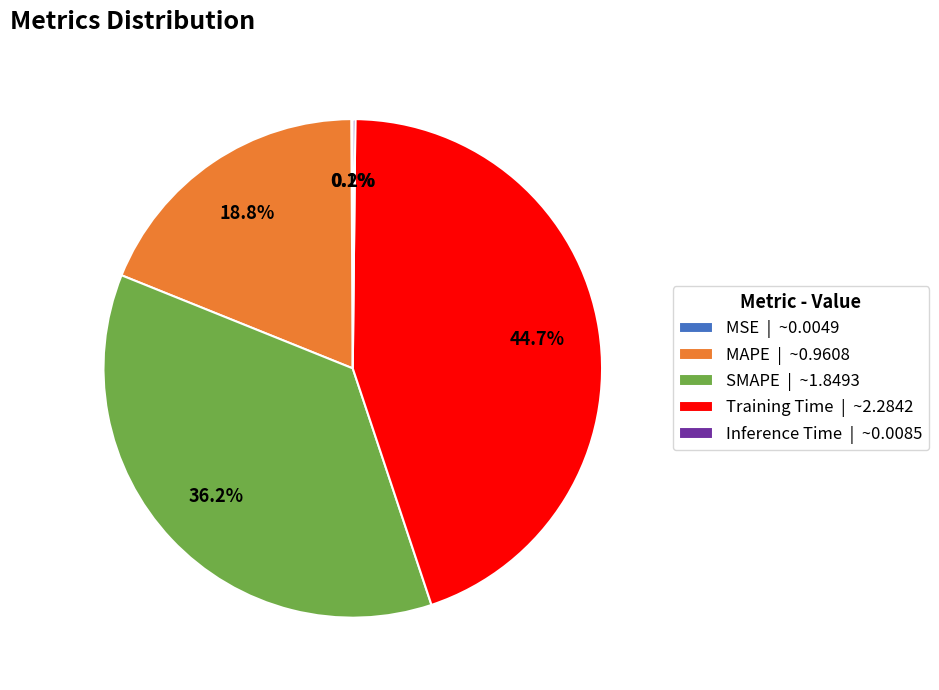

What percentage is the SMAPE slice, to the nearest percent?

36%